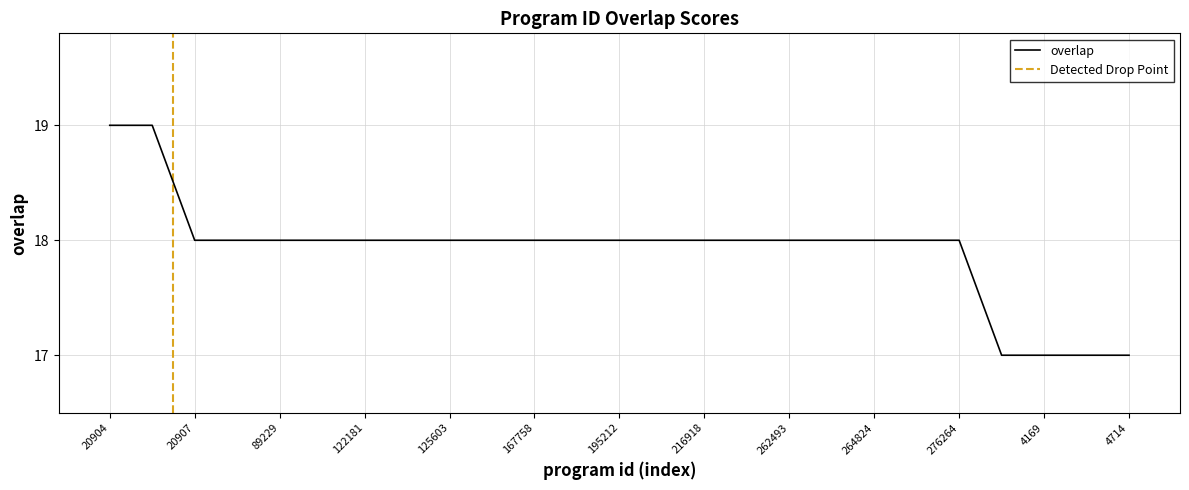

What is the difference between the maximum and minimum values?

2